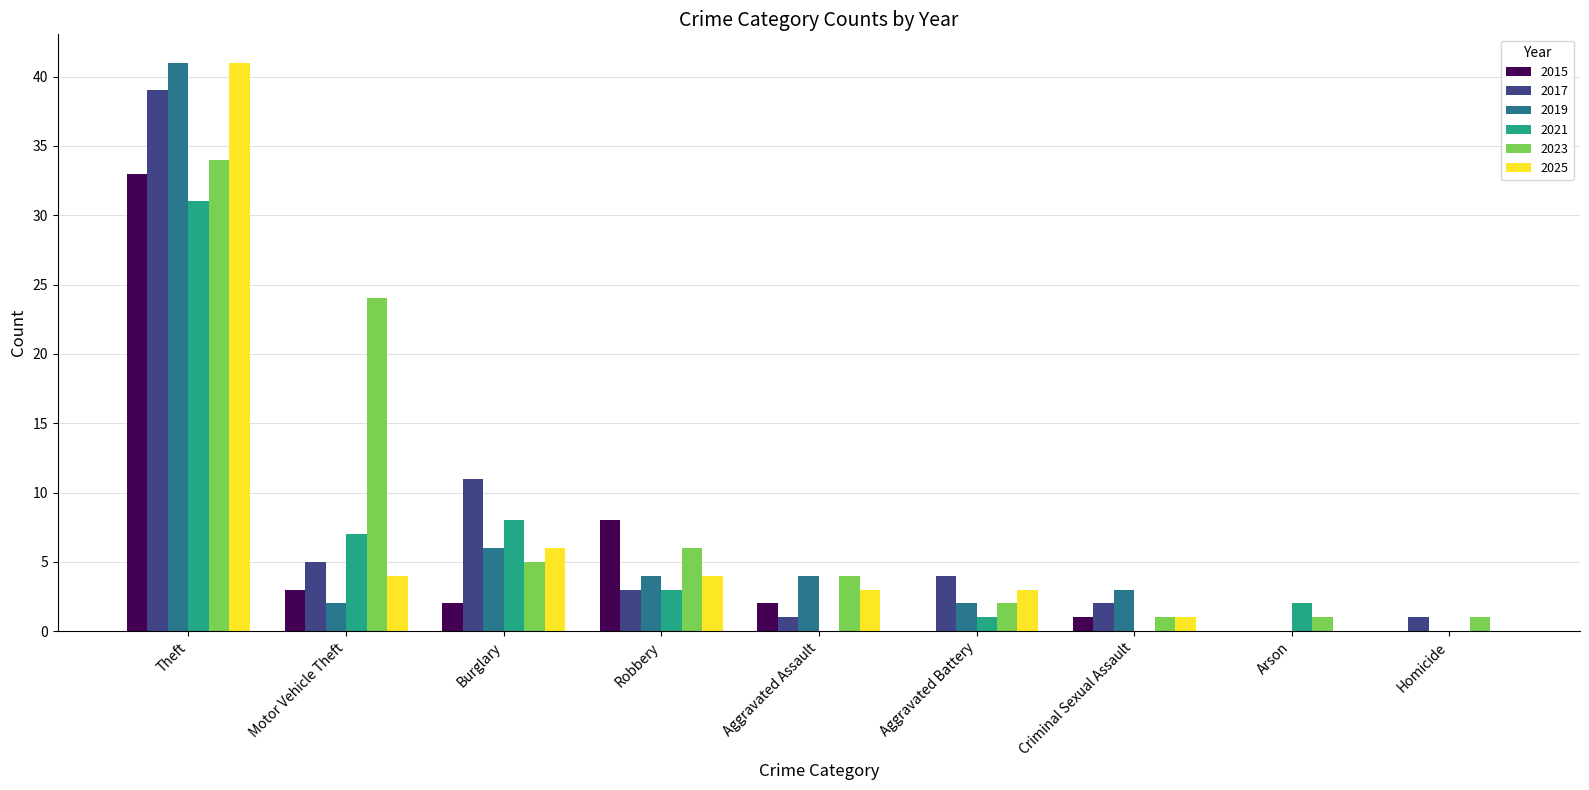

At which label is 2021 closest to 15?

Burglary